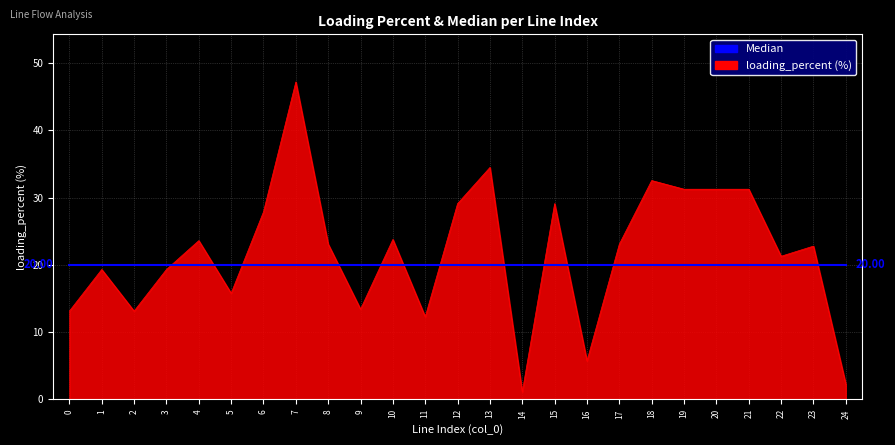

At which category is the sum across all series the highest?

7